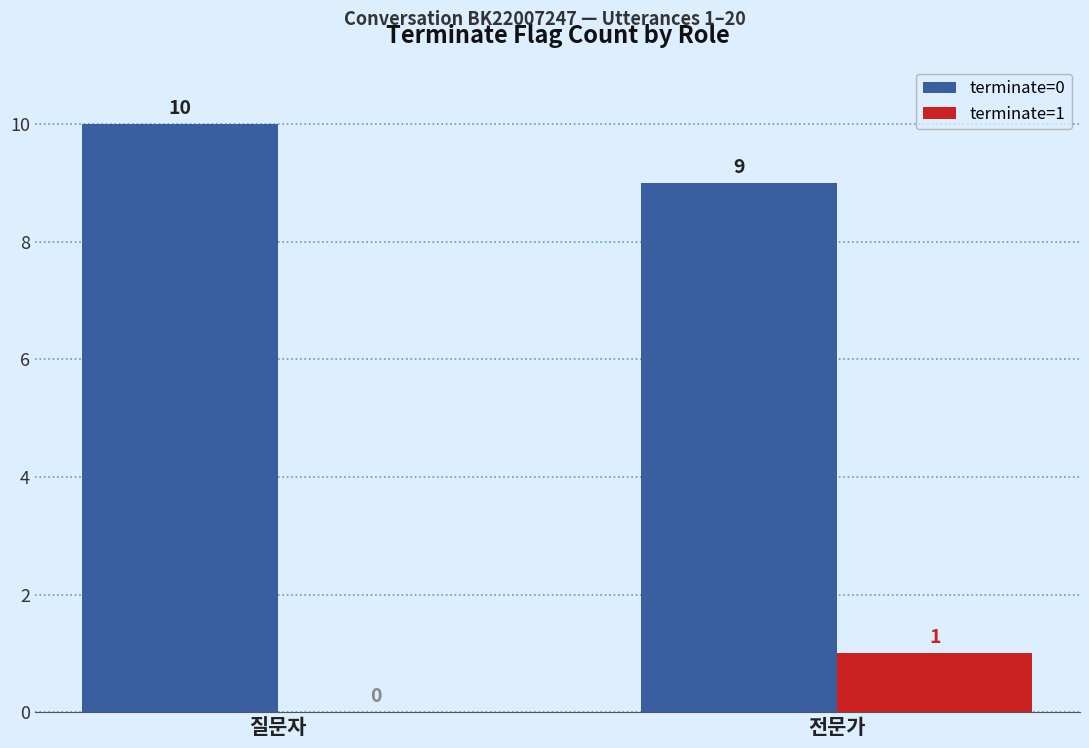

What is the sum of all terminate=0 values?

19